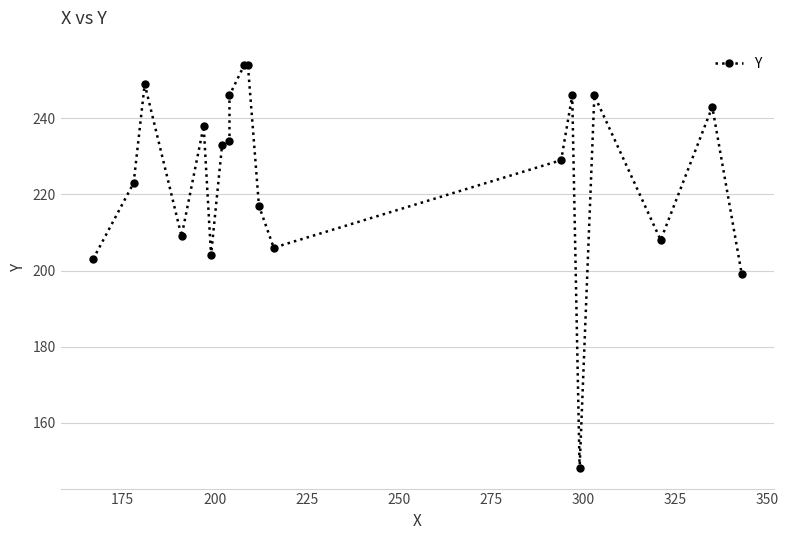

Is it true that the value at 225 is 209?

True